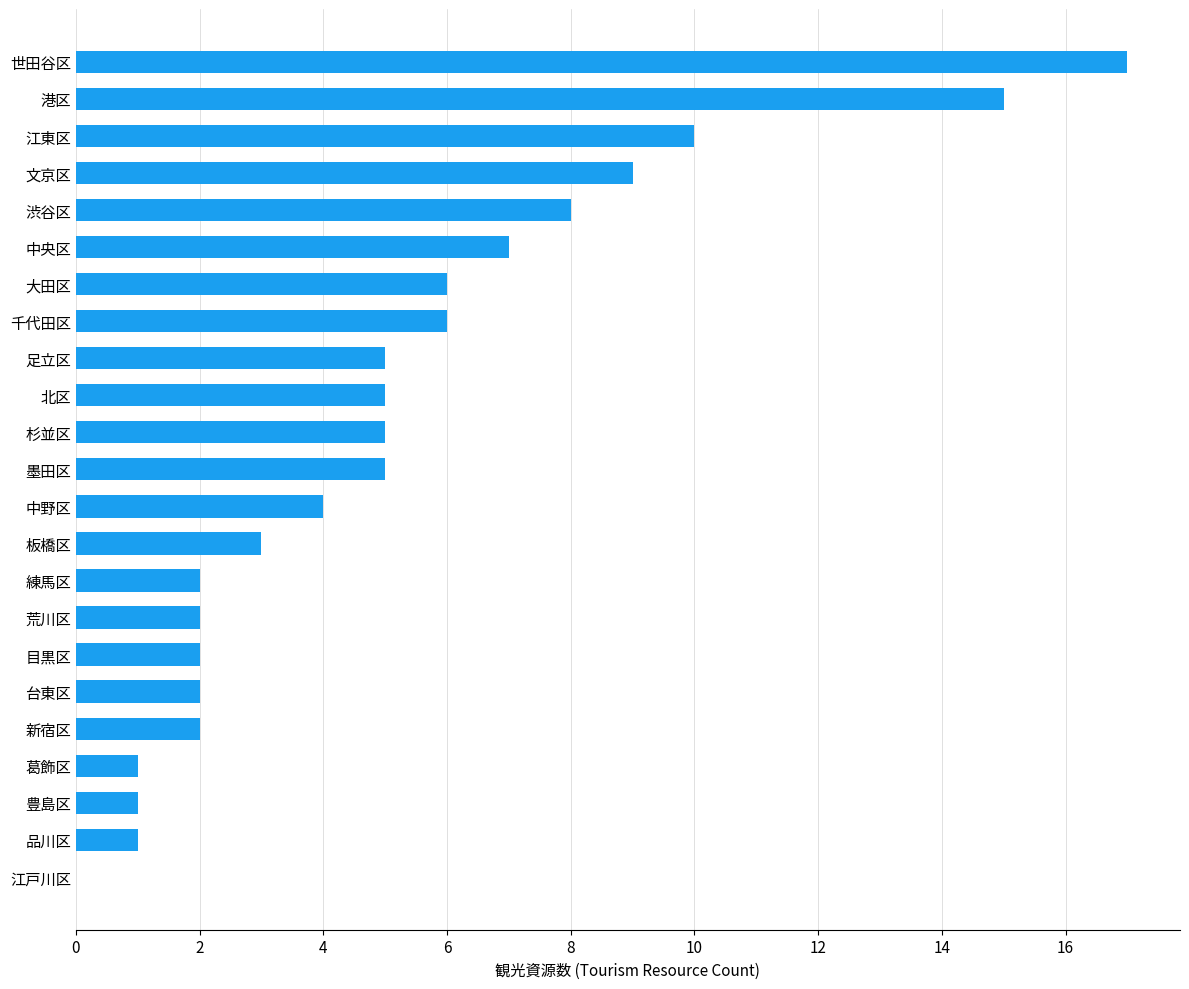

What is the average value?

5